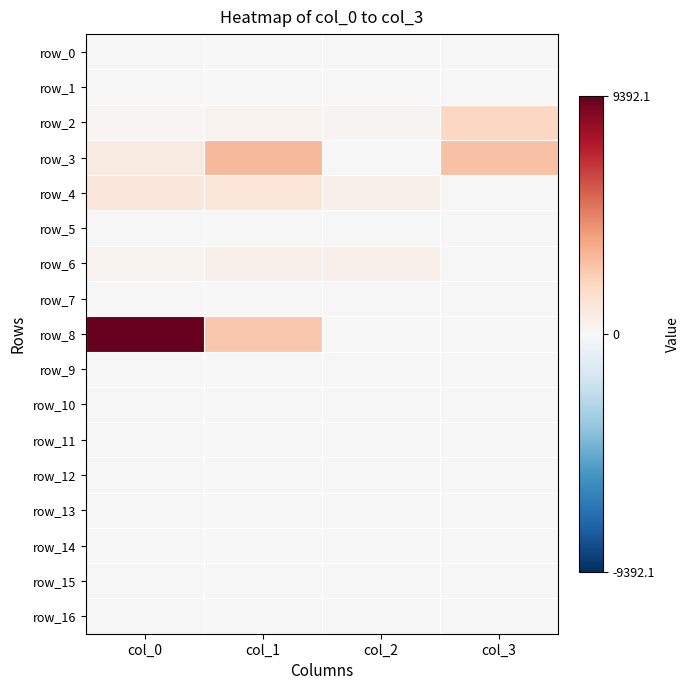

Which series has the largest range (max minus min)?

row_8